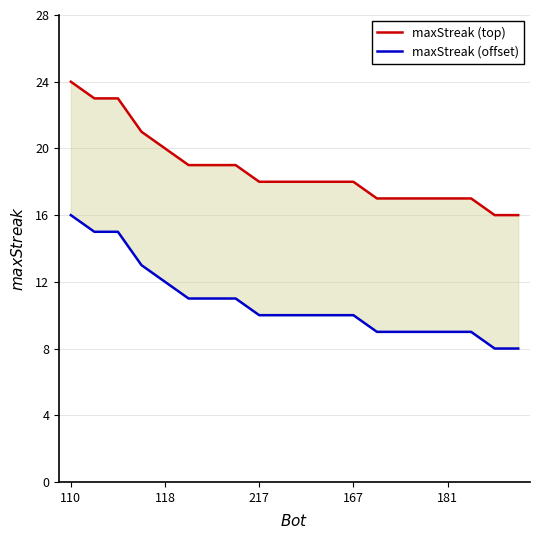

True or false: maxStreak (top) and maxStreak (offset) cross at least once.

False